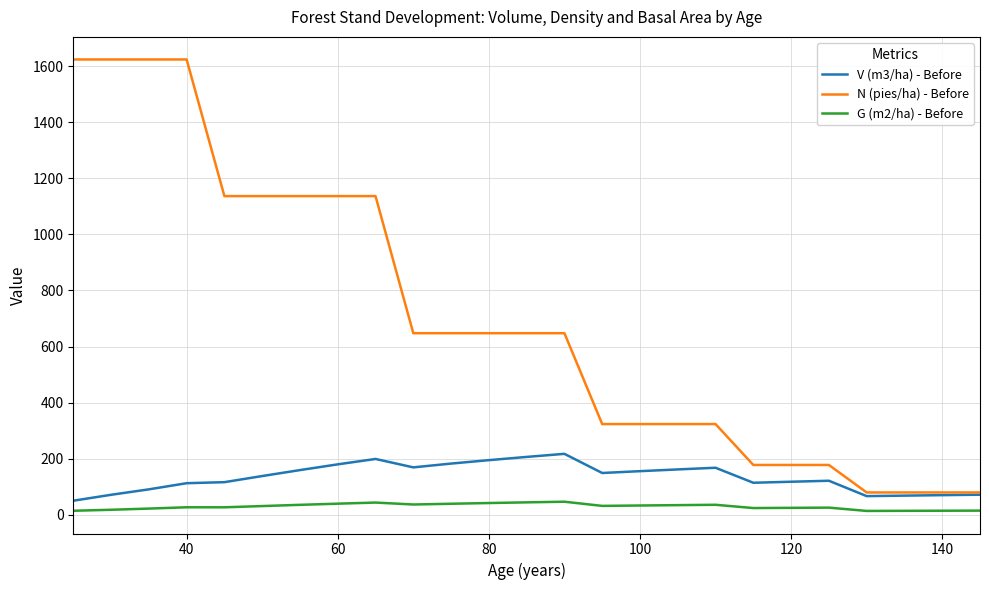

Rank the series by their maximum value, from highest to lowest.

N (pies/ha) - Before, V (m3/ha) - Before, G (m2/ha) - Before